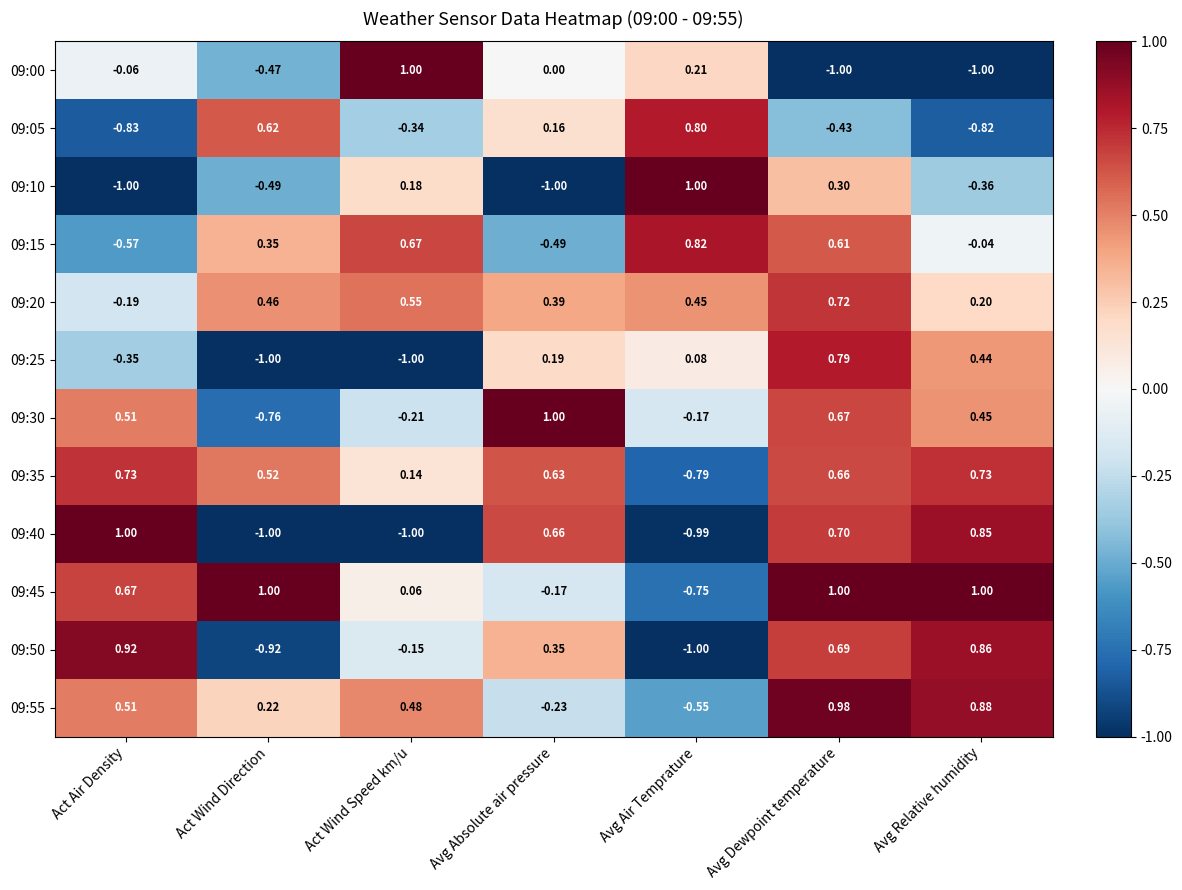

At which label does 09:45 first exceed 0?

Act Air Density